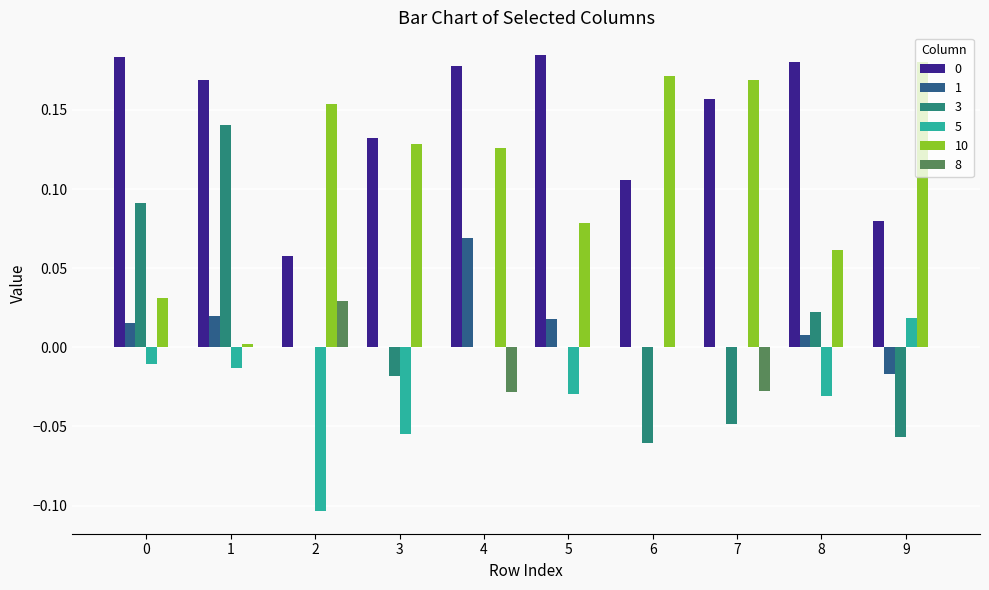

How many groups of bars are there?

10